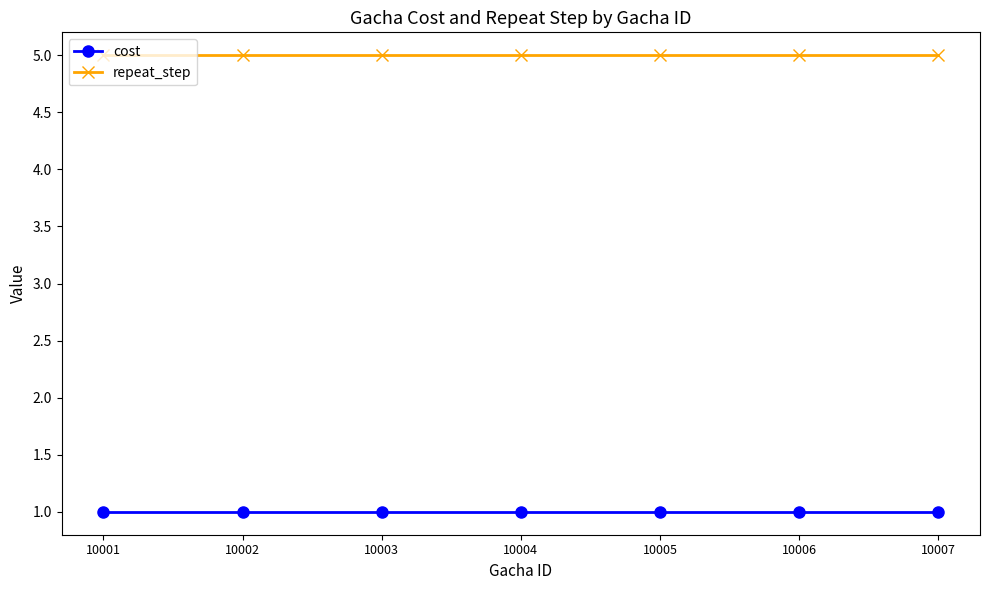

What is the difference between the highest and lowest values at 10006?

4